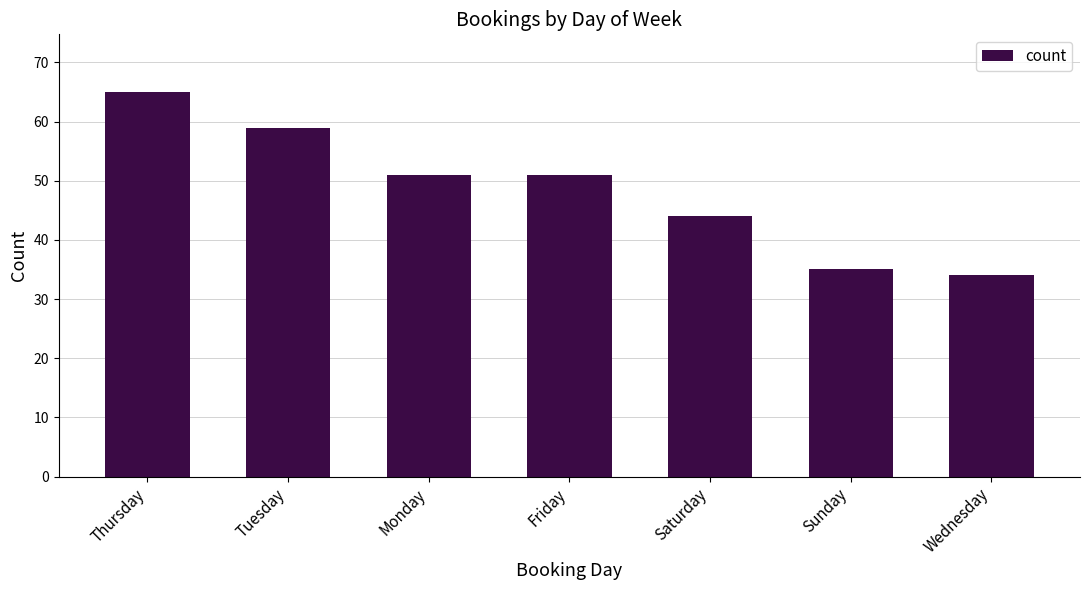

What is the smallest value displayed?

34